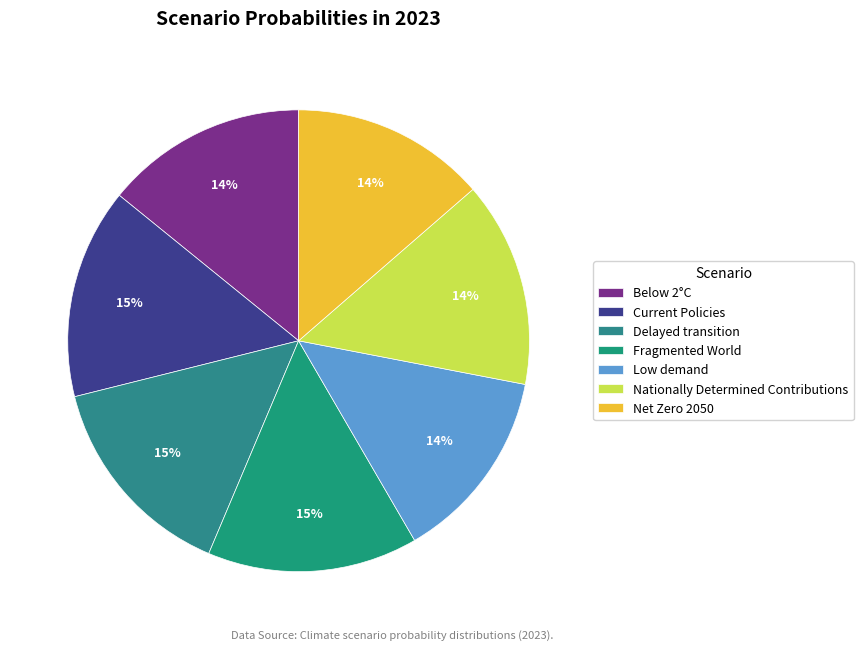

How much of the chart is everything except Delayed transition?

85.3%